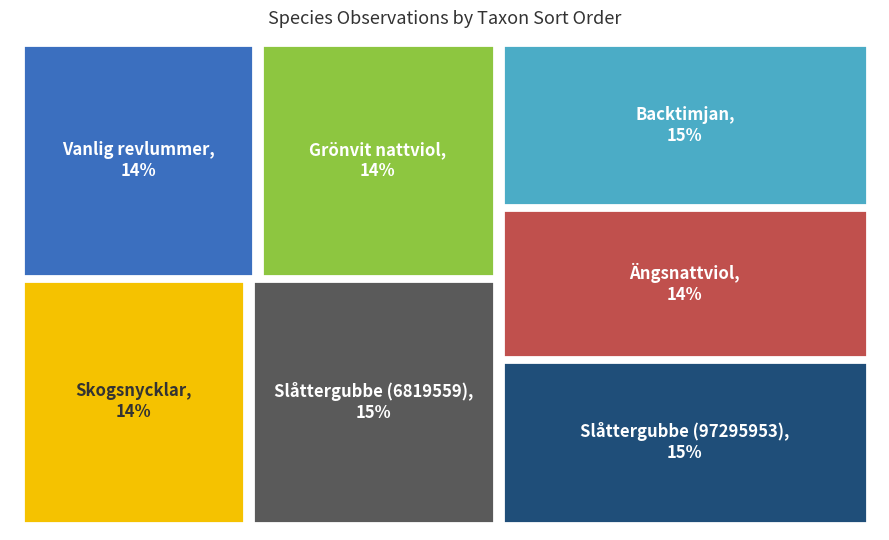

Is Ängsnattviol the majority of the pie?

No